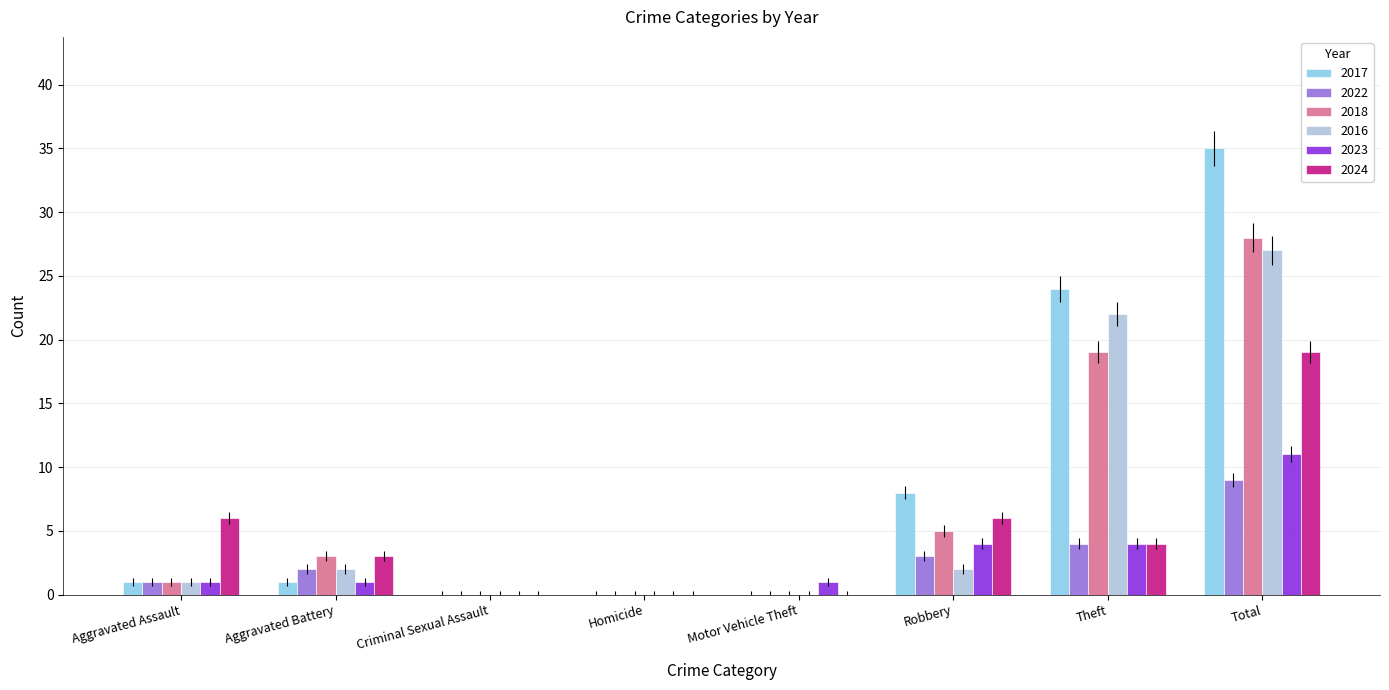

What is the difference between the 2023 values at Criminal Sexual Assault and Total?

11